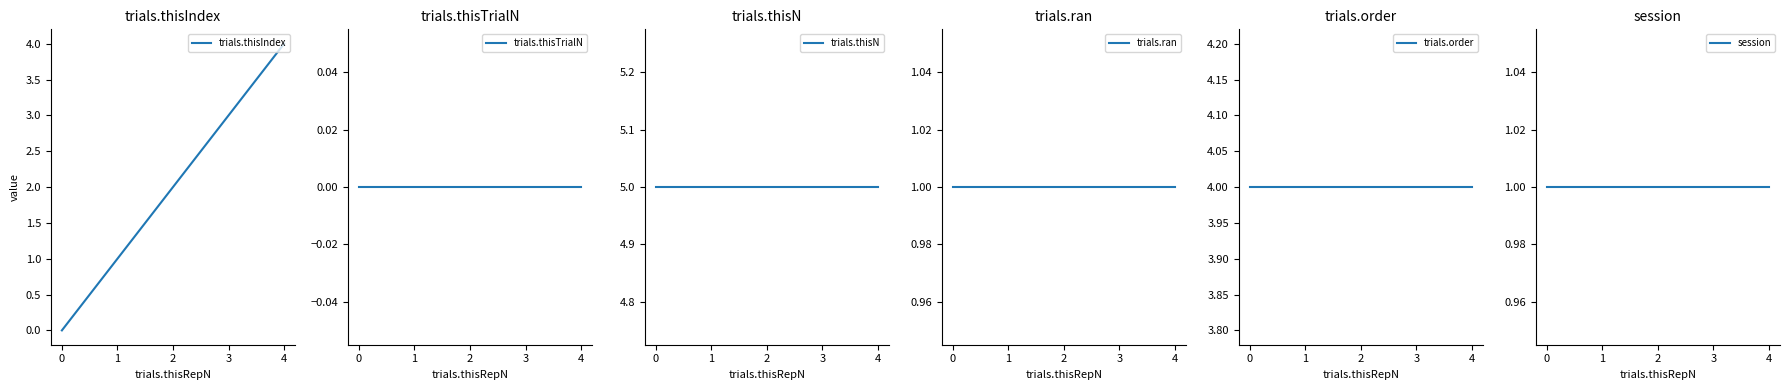

Reading left to right, what are all the values shown in this chart?

trials.thisIndex: 0=0	1=1	2=2	3=3	4=4
trials.thisTrialN: 0=0	1=0	2=0	3=0	4=0
trials.thisN: 0=5	1=5	2=5	3=5	4=5
trials.ran: 0=1	1=1	2=1	3=1	4=1
trials.order: 0=4	1=4	2=4	3=4	4=4
session: 0=1	1=1	2=1	3=1	4=1